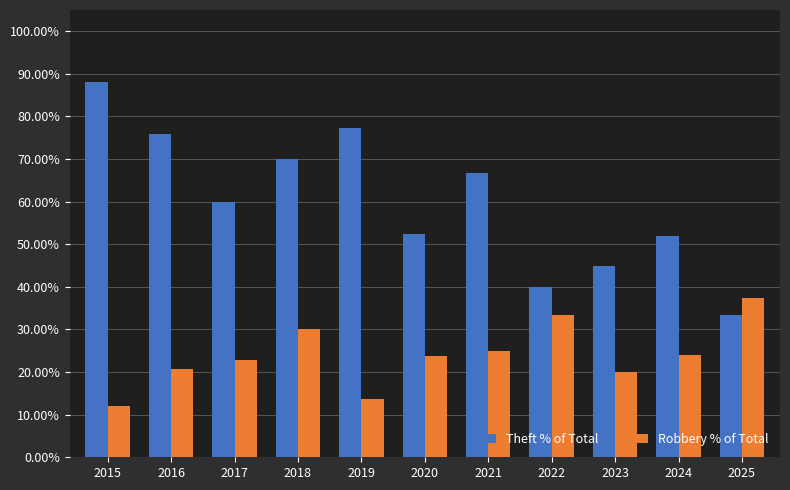

Reading left to right, transcribe all the data shown in this chart.

Theft % of Total: 0.9	0.8	0.6	0.7	0.8	0.5	0.7	0.4	0.5	0.5	0.3
Robbery % of Total: 0.1	0.2	0.2	0.3	0.1	0.2	0.2	0.3	0.2	0.2	0.4